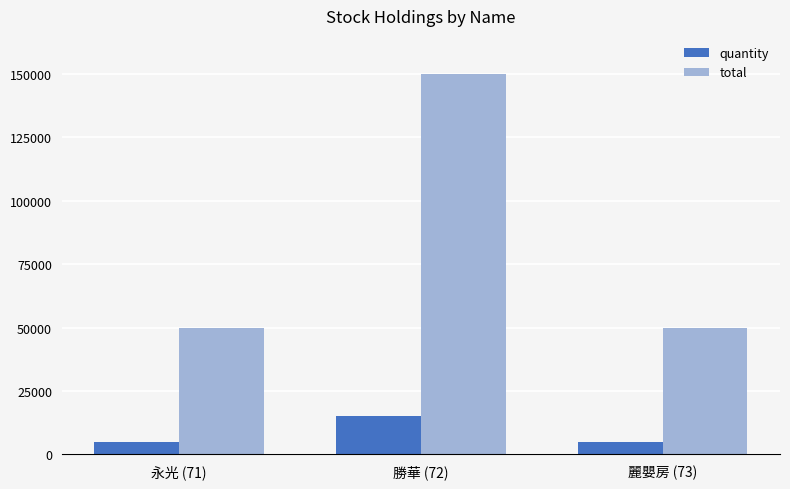

The quantity series shows 5000 at 永光 (71). True or false?

True